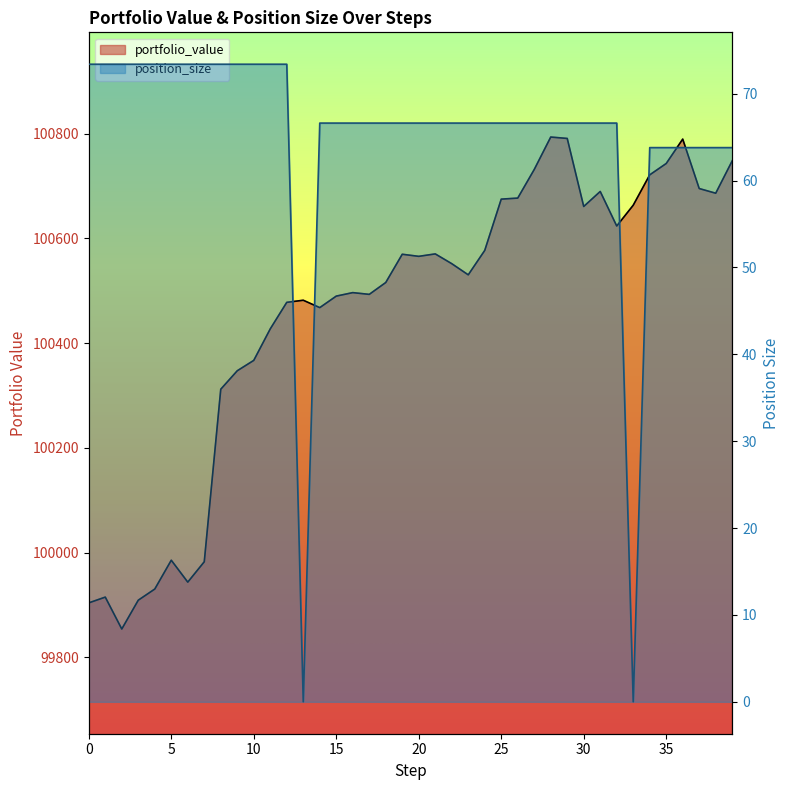

Where is the first local minimum for position_size?

13